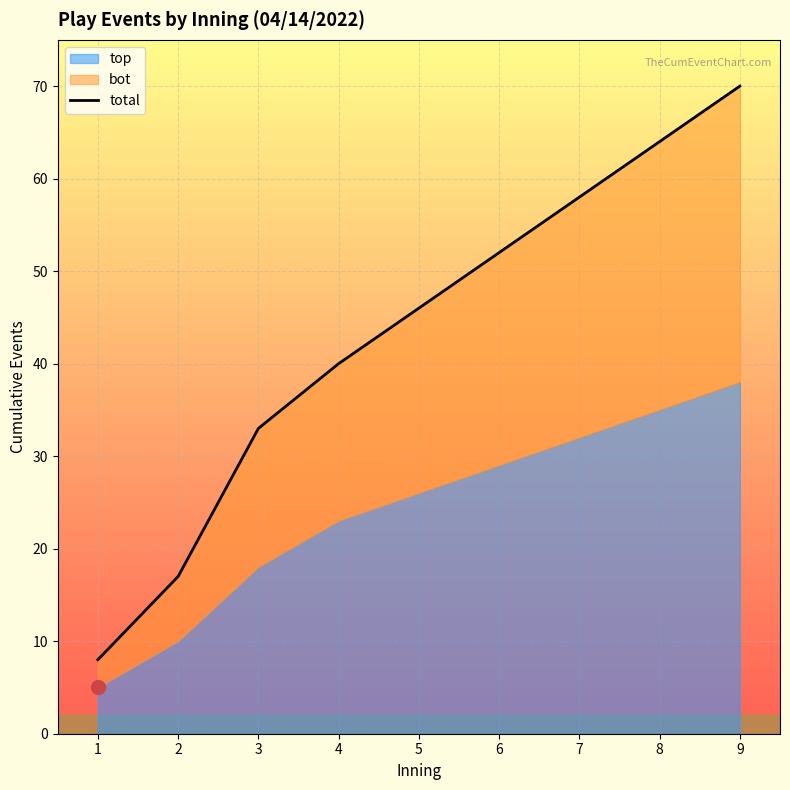

Reading left to right, list all the values displayed in this chart.

1=8	2=17	3=33	4=40	5=46	6=52	7=58	8=64	9=70